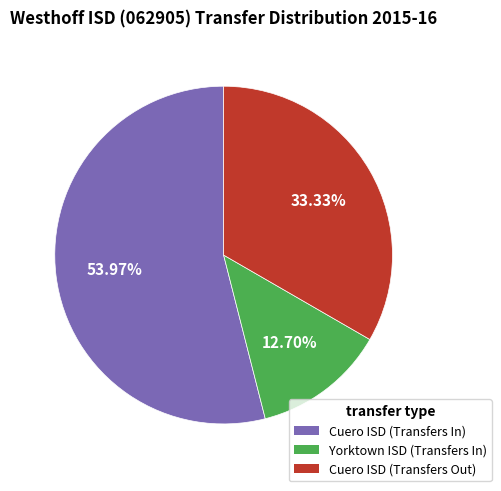

Rank the categories by value from highest to lowest.

Cuero ISD (Transfers In), Cuero ISD (Transfers Out), Yorktown ISD (Transfers In)